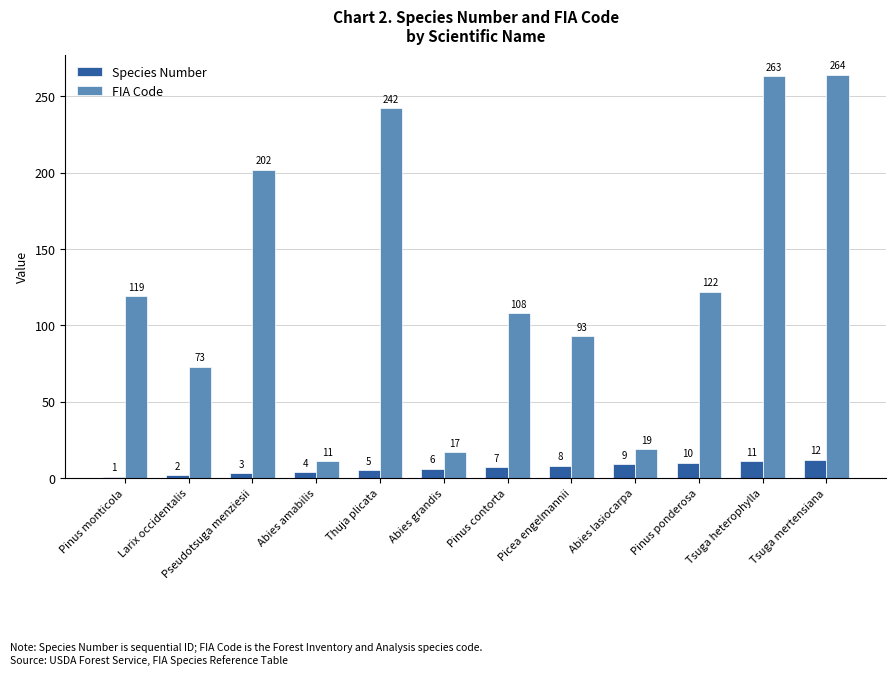

Is the value of FIA Code at Picea engelmannii greater than the value of Species Number at Abies amabilis?

Yes